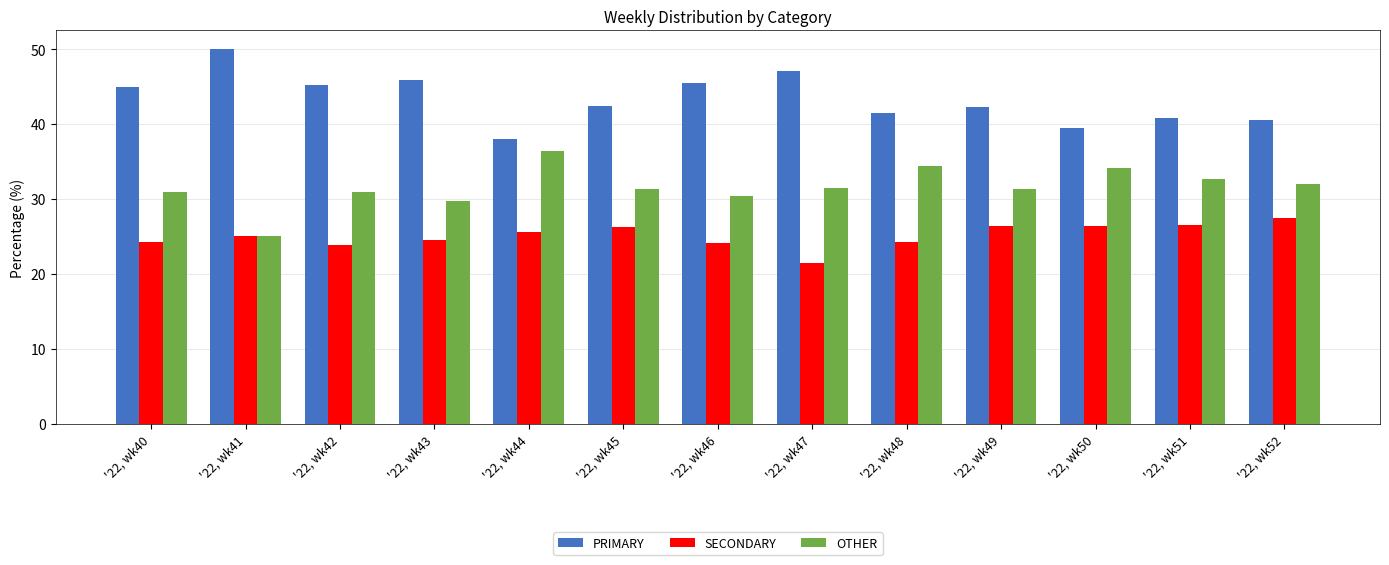

What is the lowest value of the OTHER series?

25.0